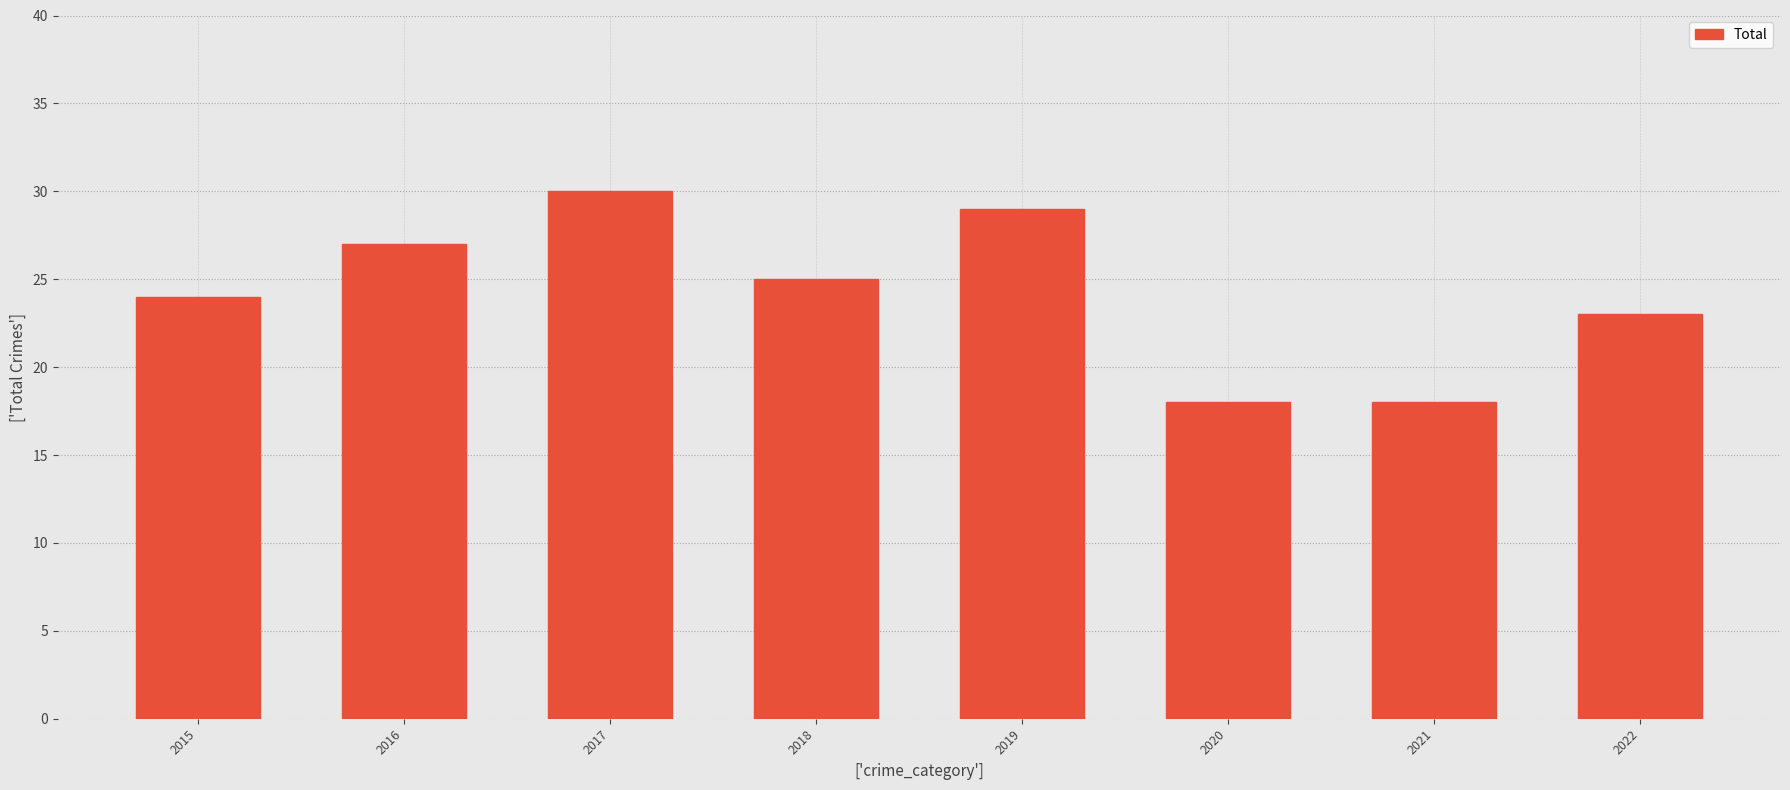

Are the bars horizontal?

No